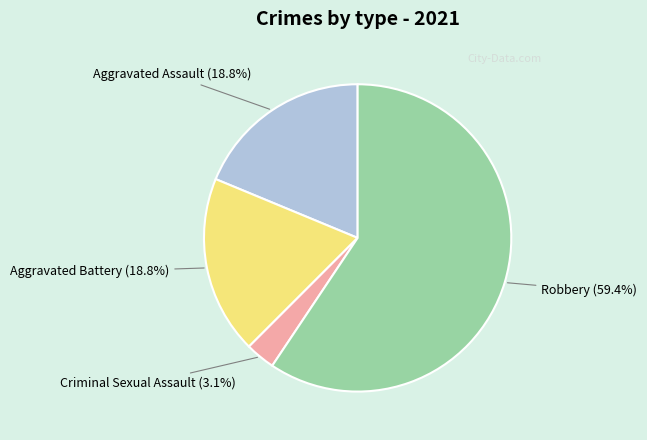

Does Criminal Sexual Assault represent more than half of the total?

No